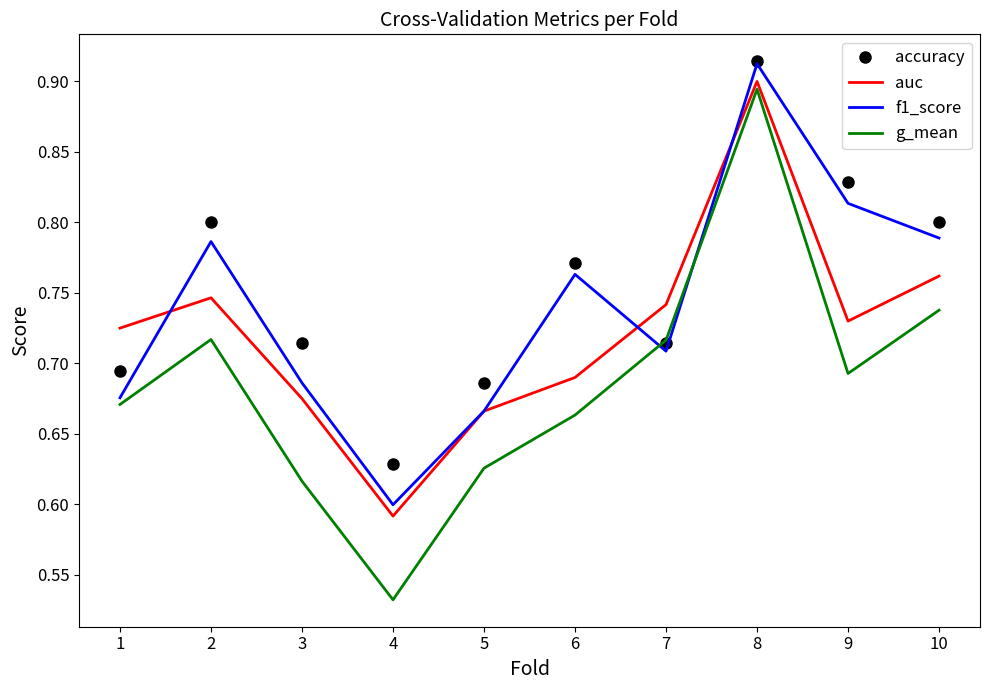

The auc series shows 0.4 at 3. True or false?

False